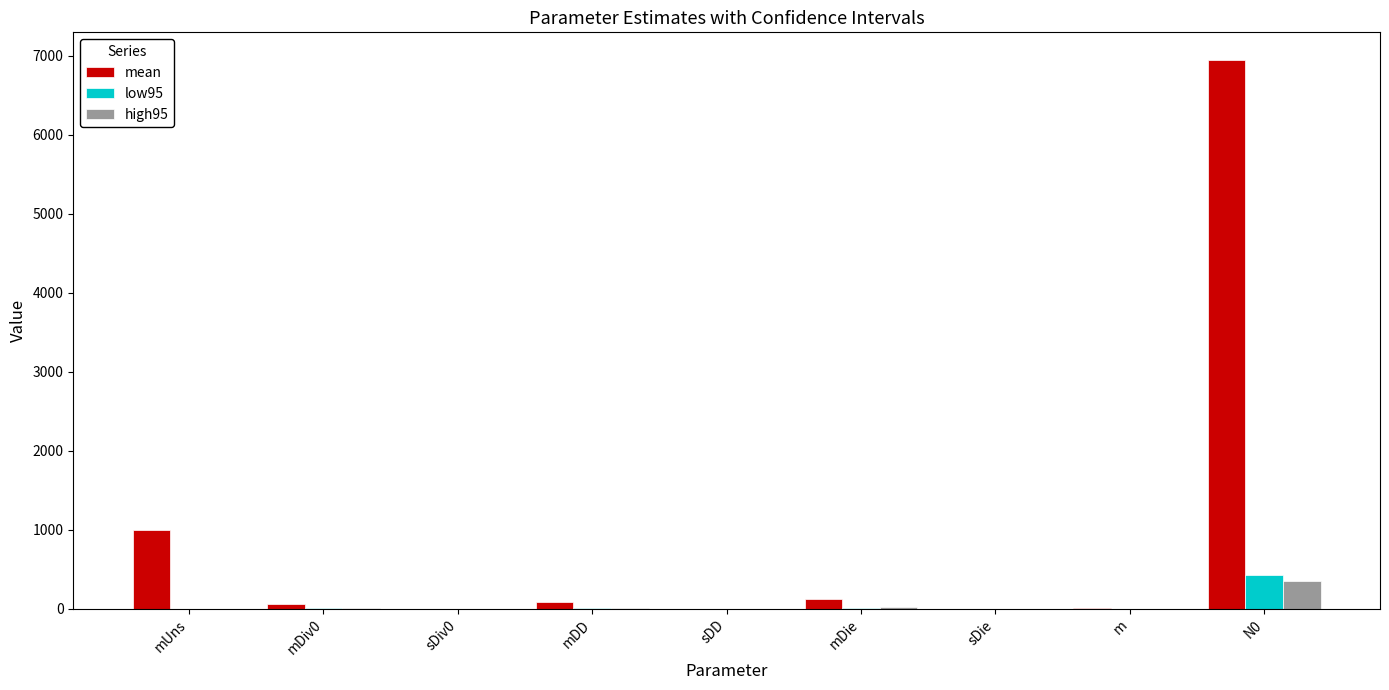

The value of high95 at mUns is 0.0. True or false?

True